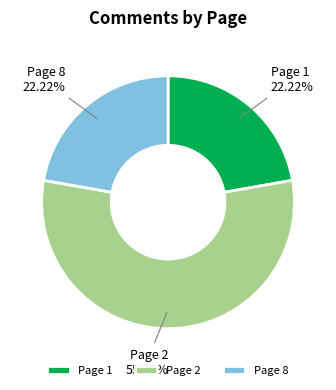

Between Page 8 22.22% and Page 2 55.56%, which is larger?

Page 2 55.56%